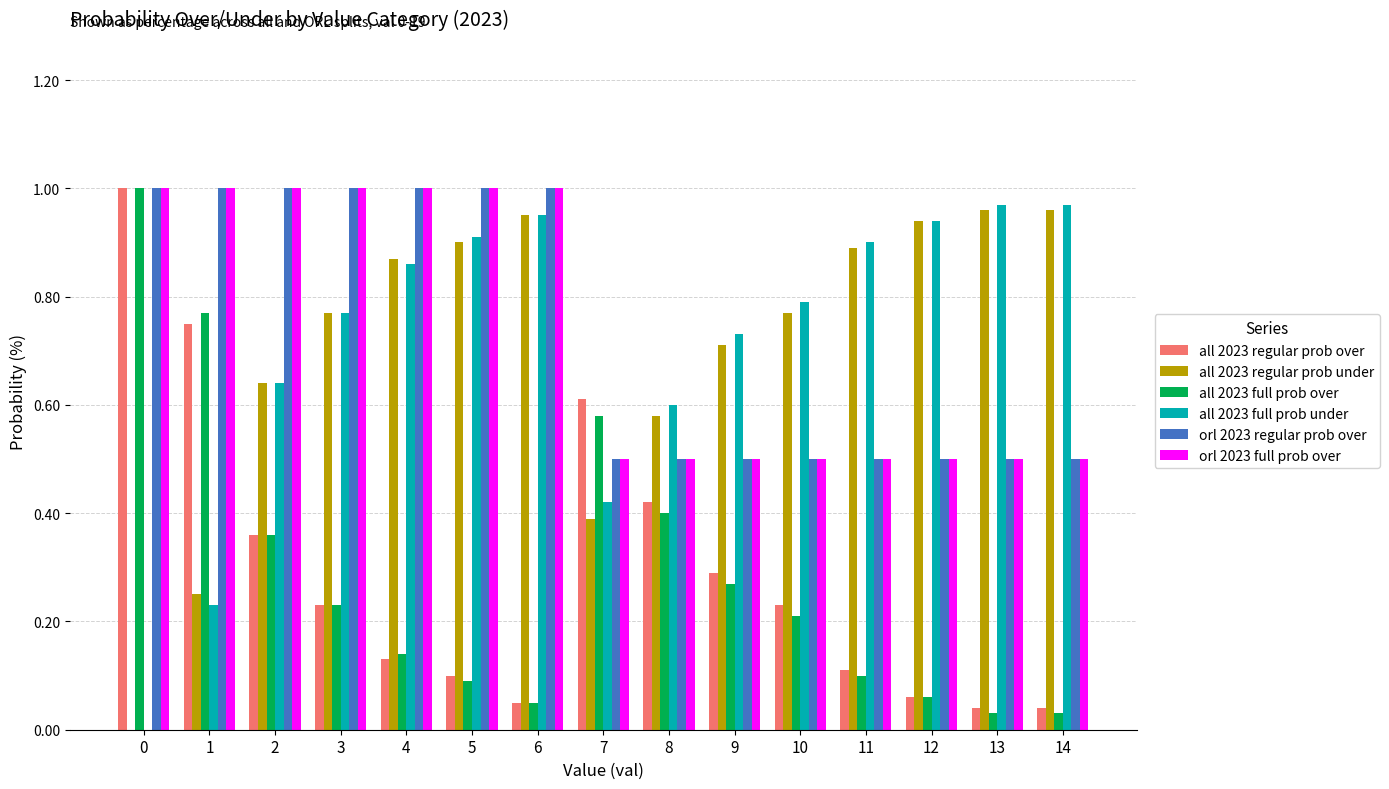

What is the sum of all all 2023 regular prob over values?

4.4